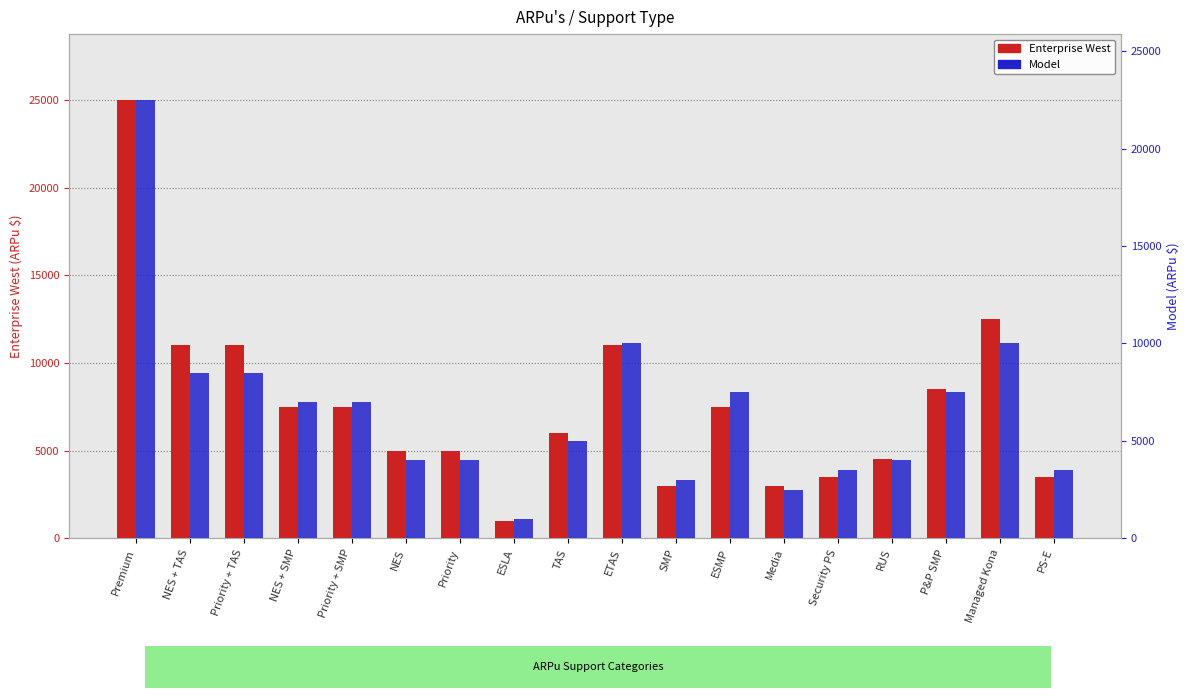

What is the greatest value displayed?

25000